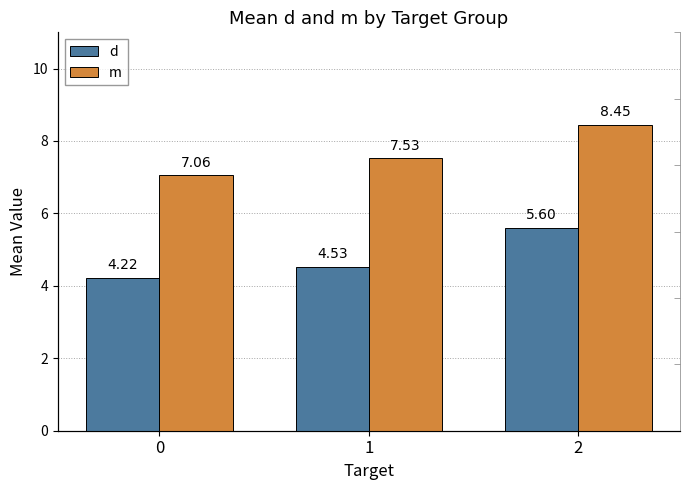

Is it true that m equals 7.5 at 1?

True